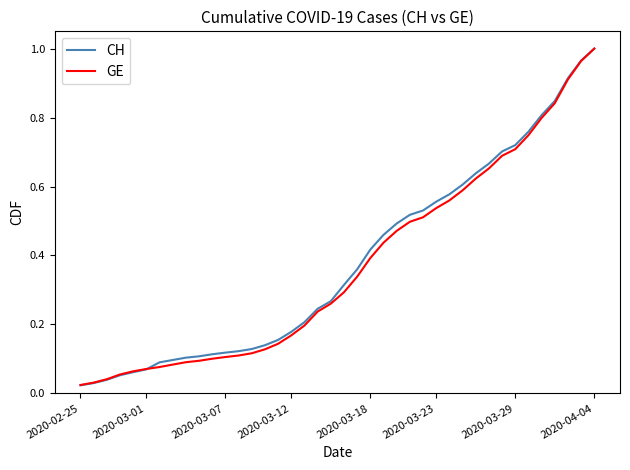

Does the chart display data point markers on the line(s)?

No